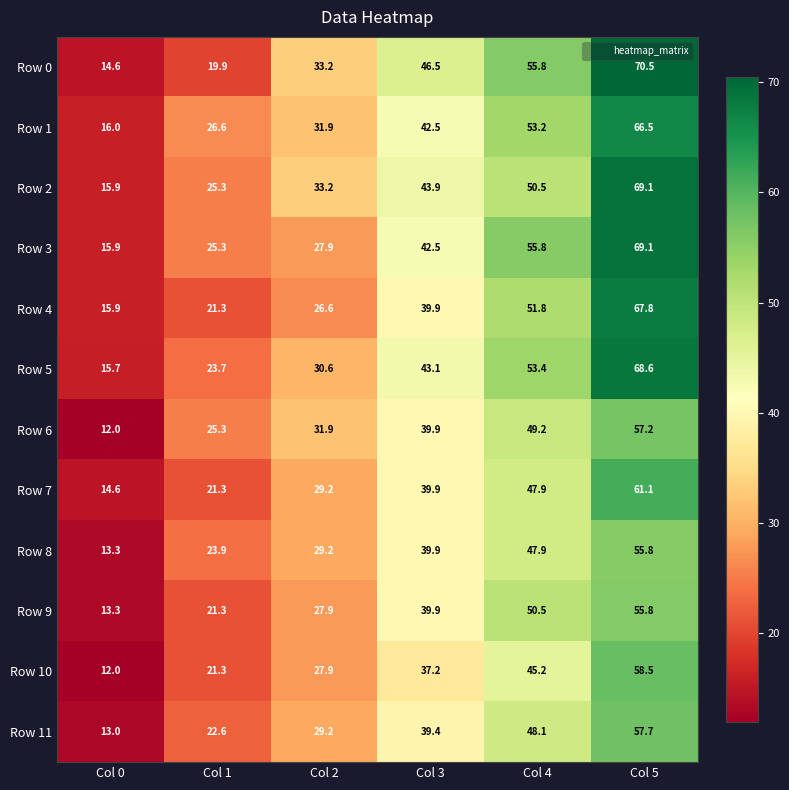

What is the sum of the Row 0 values at Col 0 and Col 5?

85.1